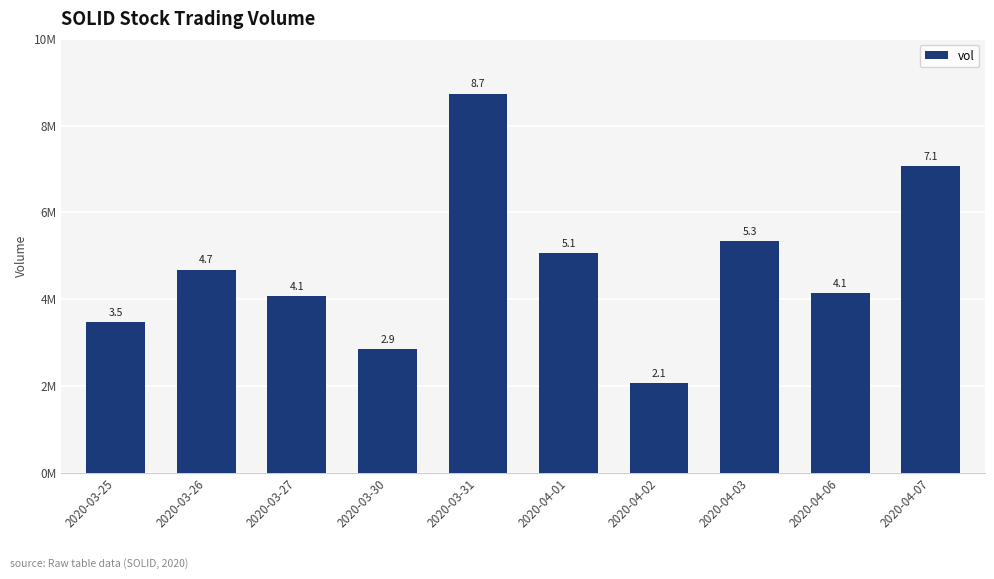

Are the bars horizontal?

No